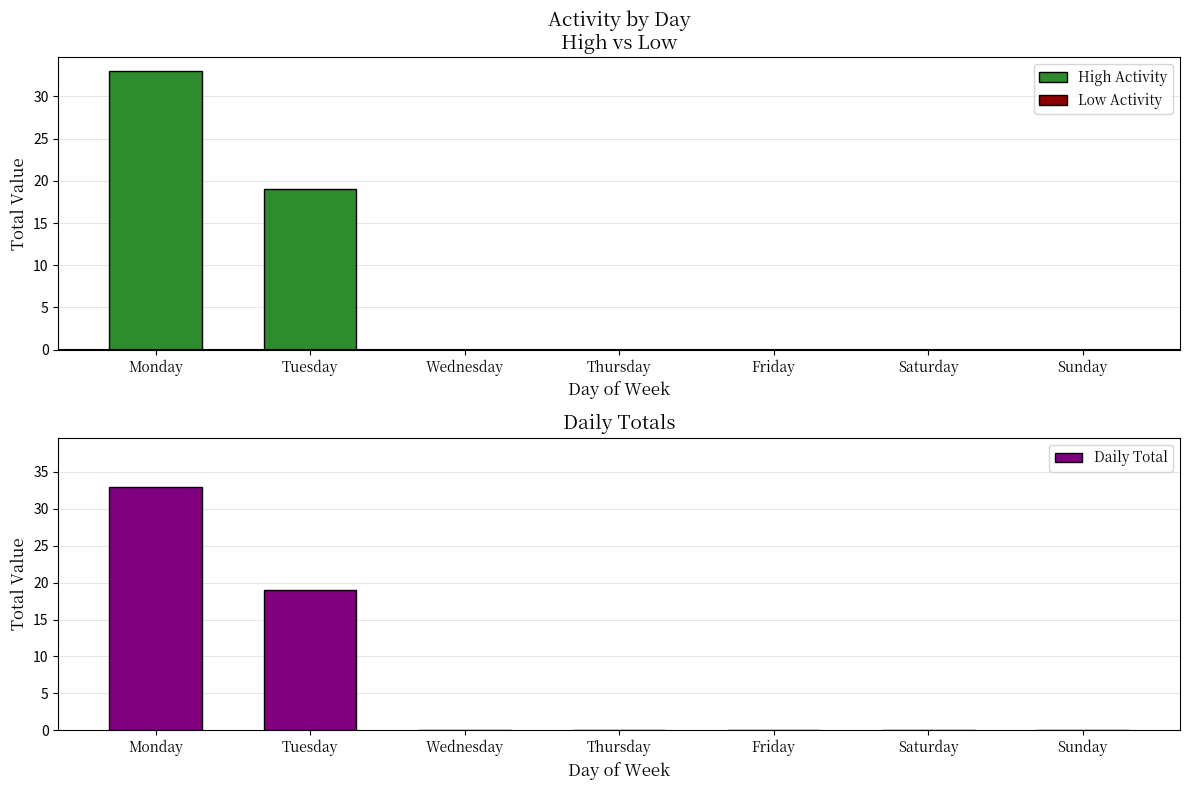

Rank the series at Tuesday from lowest to highest value.

Low Activity, High Activity, Daily Total